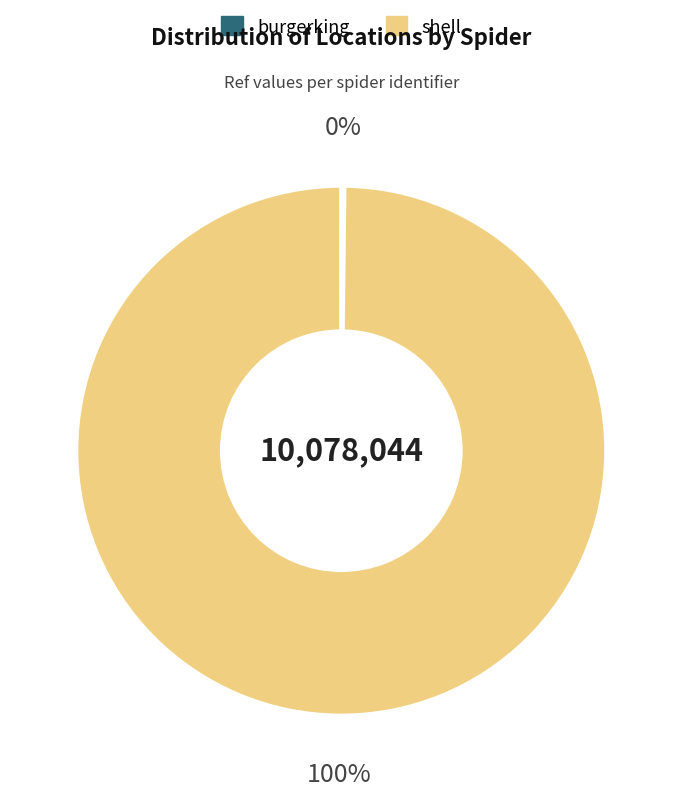

The shell slice represents 100% of the pie. True or false?

True